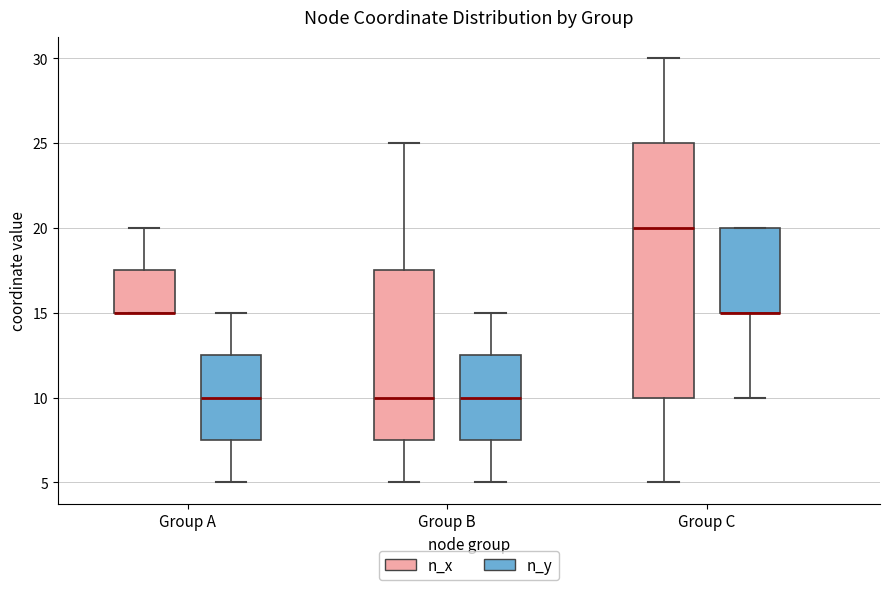

Reading left to right, transcribe this box plot: for each box, give where its median line is, the range the box spans, and where its two whiskers end, as read against the y-axis. The values are not printed on the chart, so give them approximately, as read against the axis.

Group A (n_x): median 15.0 (drawn on the box's lower edge), box 15.0 to 17.5, whiskers 15.0 to 20.0
Group A (n_y): median 10.0, box 7.5 to 12.5, whiskers 5.0 to 15.0
Group B (n_x): median 10.0, box 7.5 to 17.5, whiskers 5.0 to 25.0
Group B (n_y): median 10.0, box 7.5 to 12.5, whiskers 5.0 to 15.0
Group C (n_x): median 20.0, box 10.0 to 25.0, whiskers 5.0 to 30.0
Group C (n_y): median 15.0 (drawn on the box's lower edge), box 15.0 to 20.0, whiskers 10.0 to 20.0